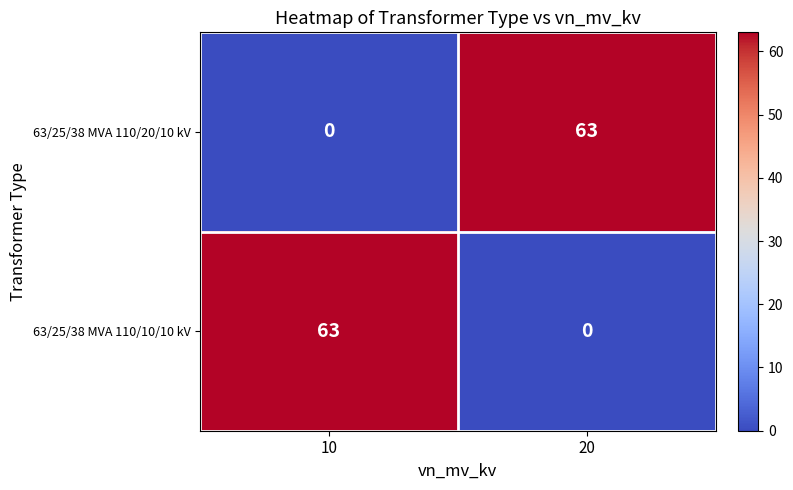

The 63/25/38 MVA 110/10/10 kV series shows 0 at 20. True or false?

True